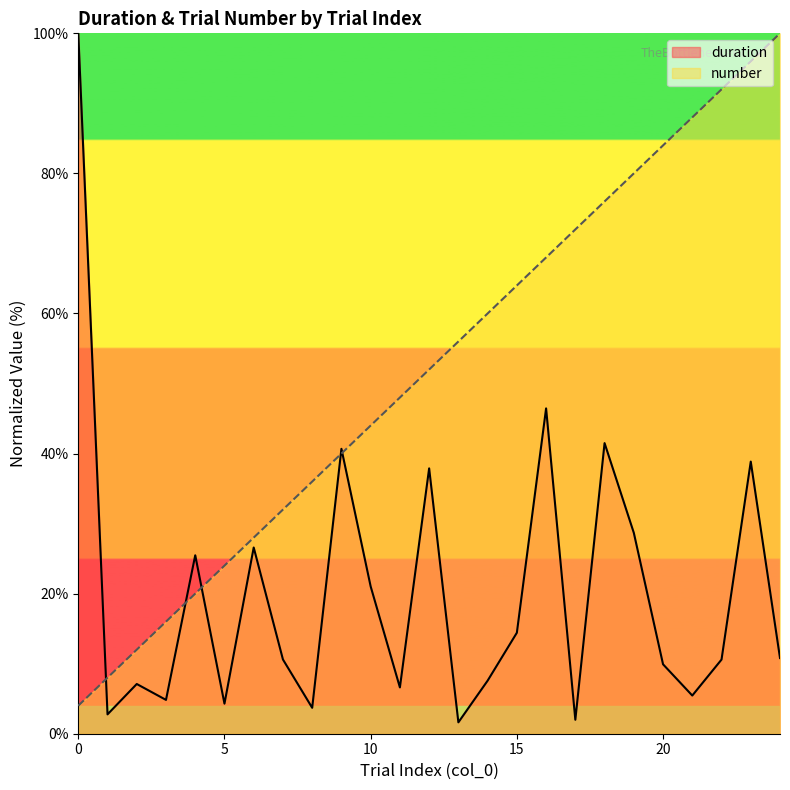

True or false: duration and number intersect in this chart.

True